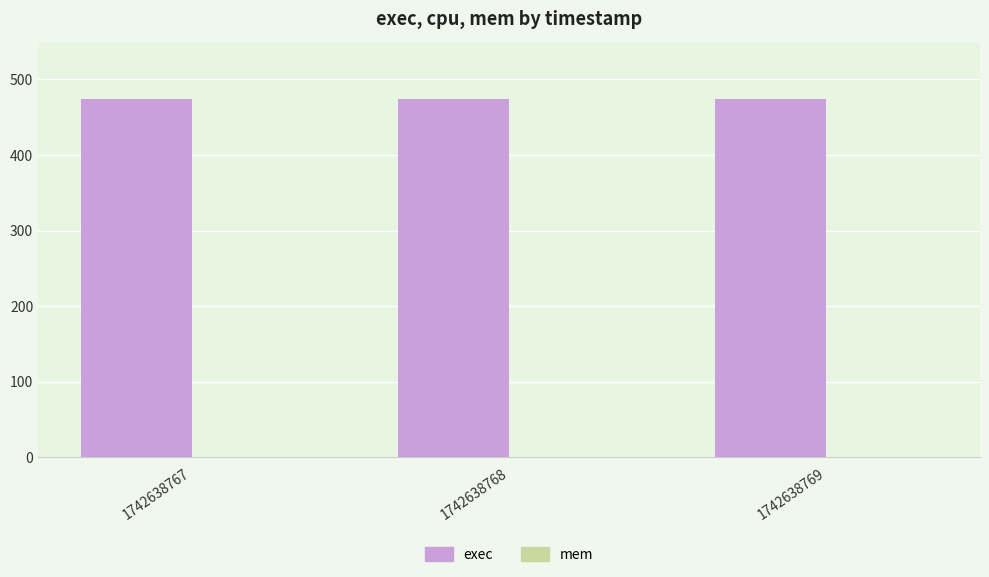

How many groups of bars are there?

3